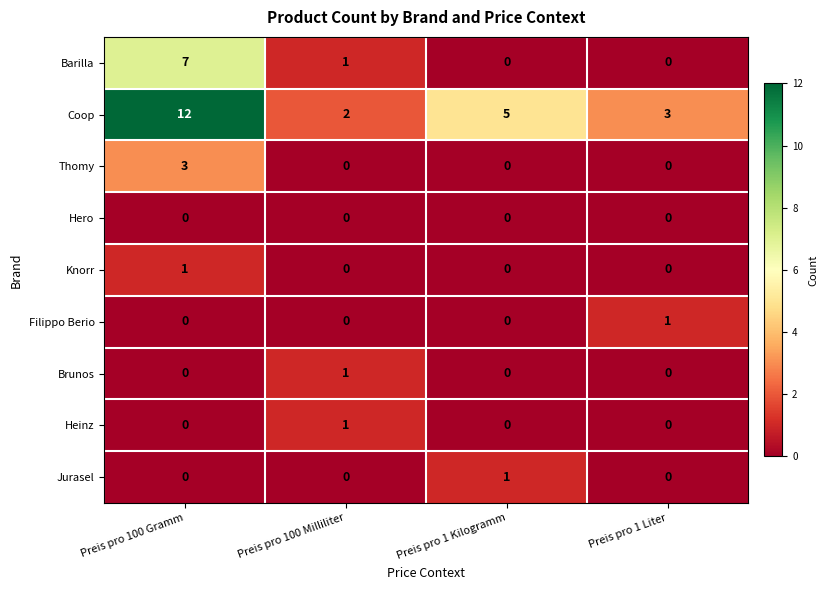

Which series has the largest total across all categories?

Coop